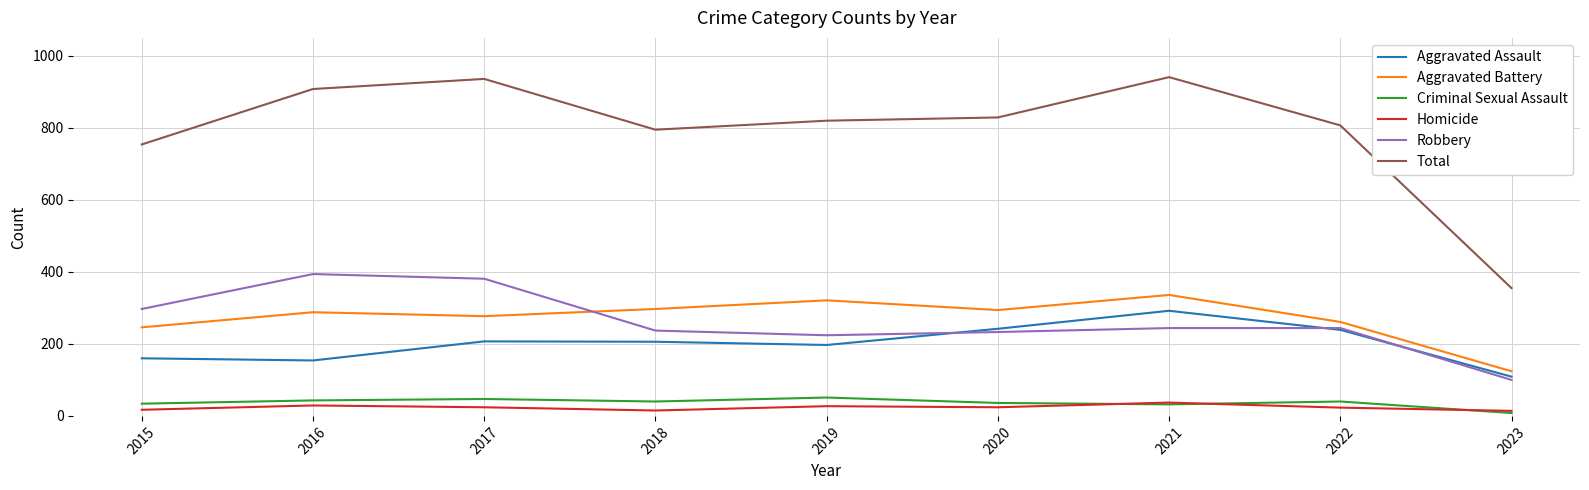

What is the sum of the Total values at 2018 and 2017?

1731